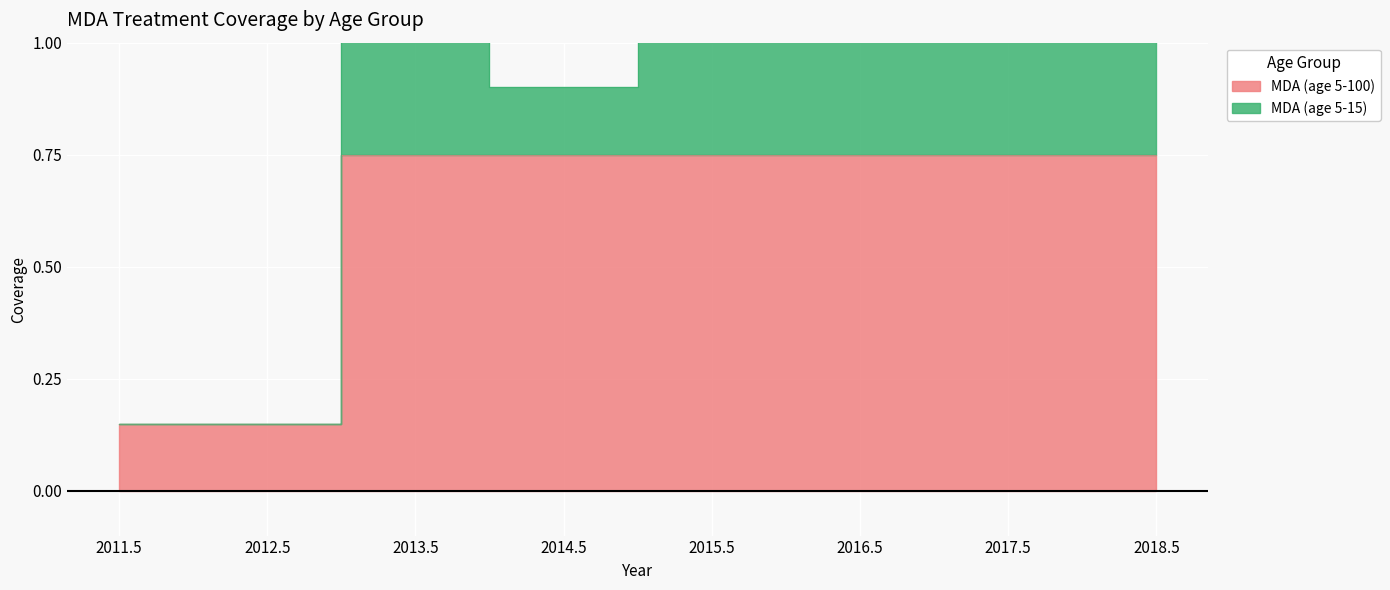

Rank the categories by value from lowest to highest.

2011.5, 2012.5, 2013.5, 2014.5, 2015.5, 2016.5, 2017.5, 2018.5